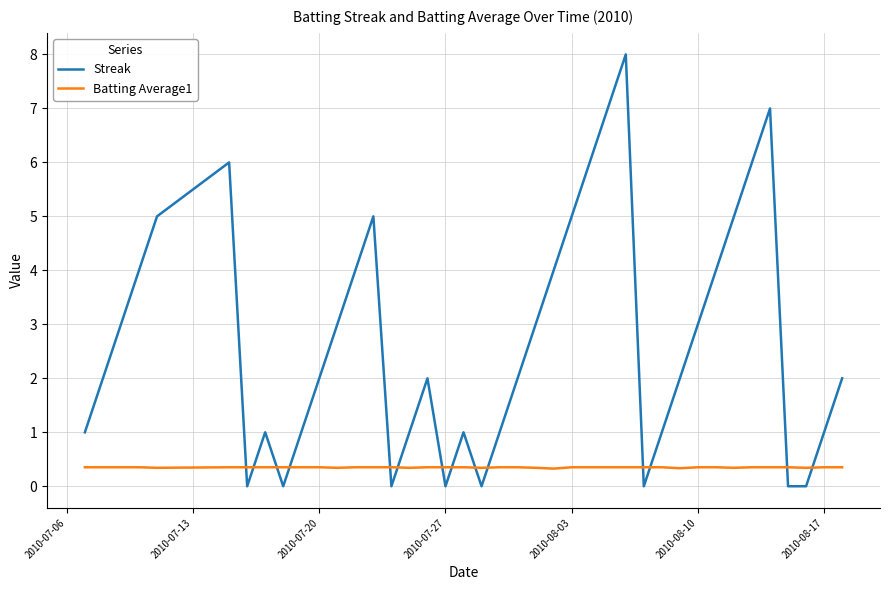

What is the maximum value shown in the chart?

8.0